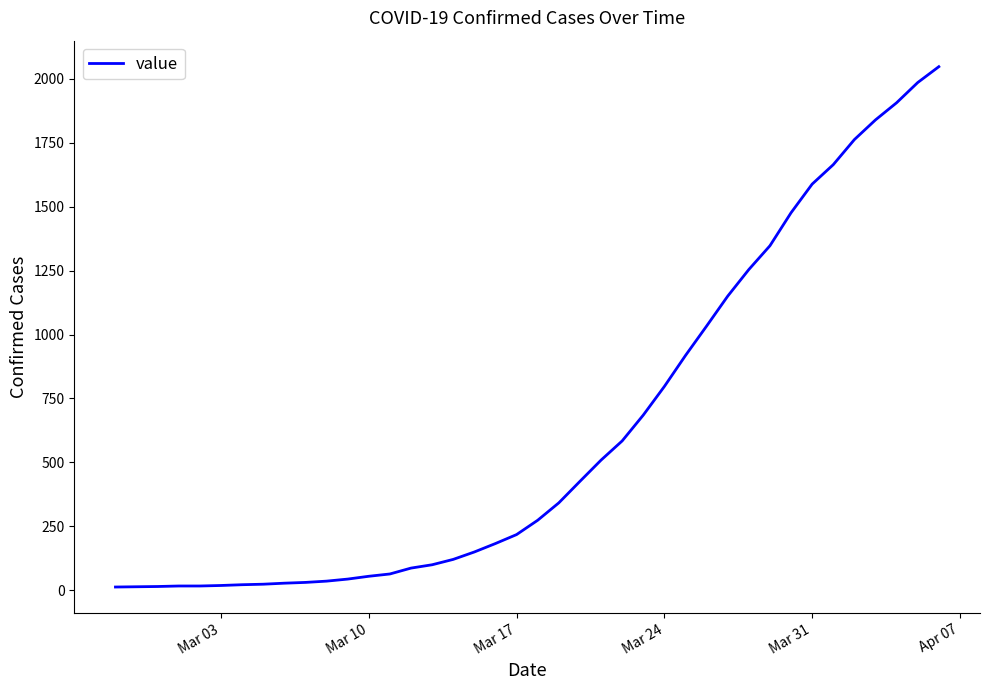

What is the difference between the maximum and minimum values?

2034